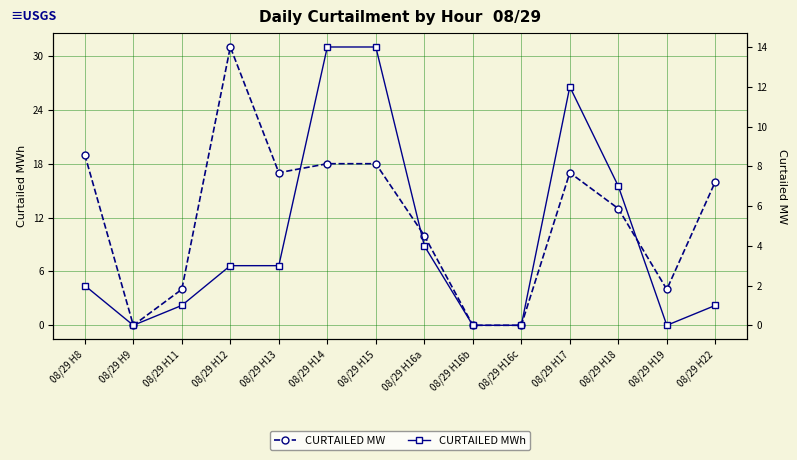

What is the maximum value shown in the chart?

31